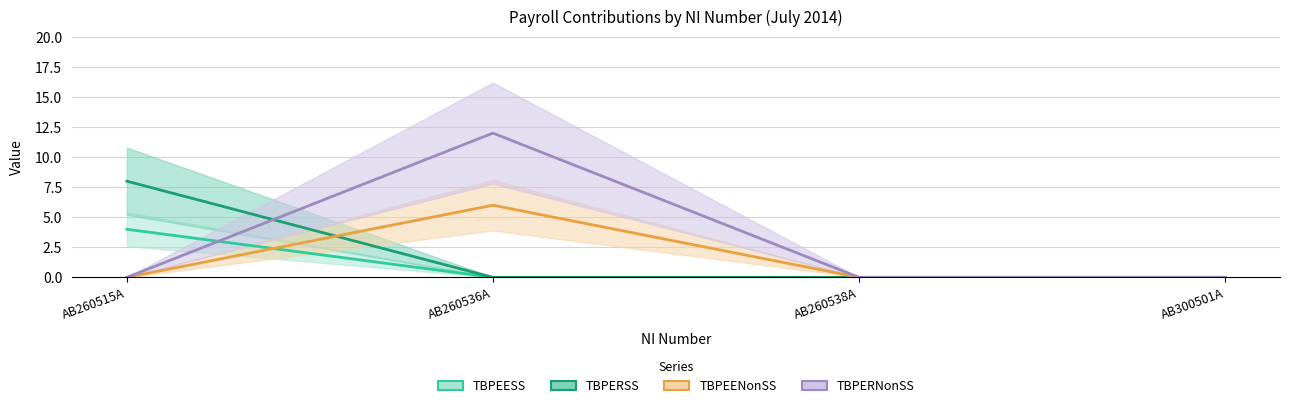

What is the sum of all TBPERSS values?

8